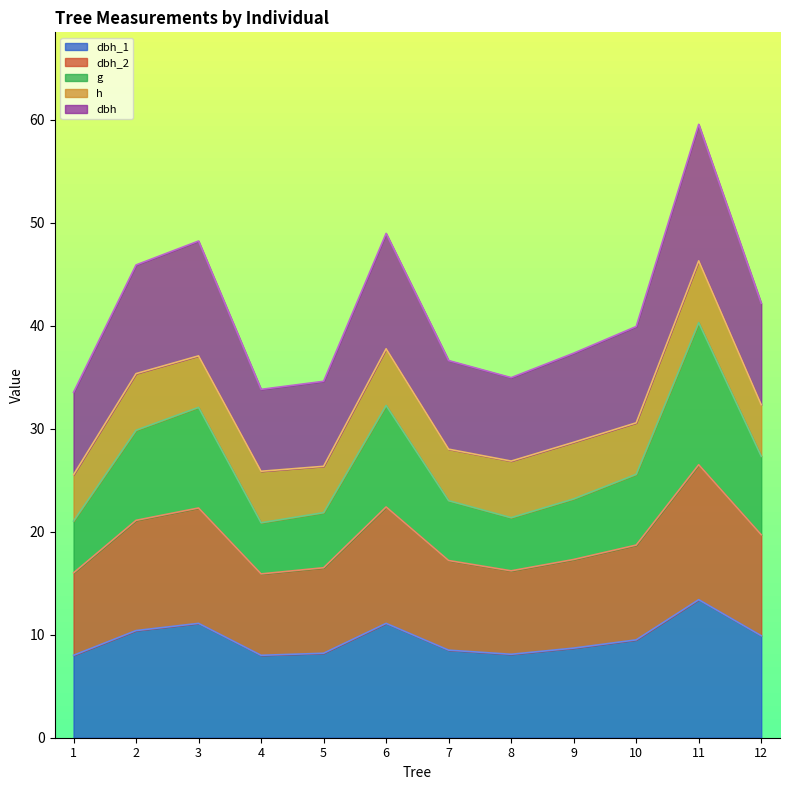

What is the total value across all series at 9?

37.3